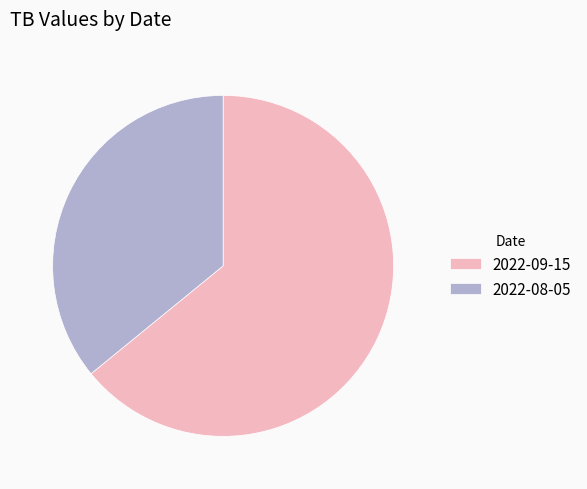

Is it true that 2022-09-15 is 64% of the pie?

True